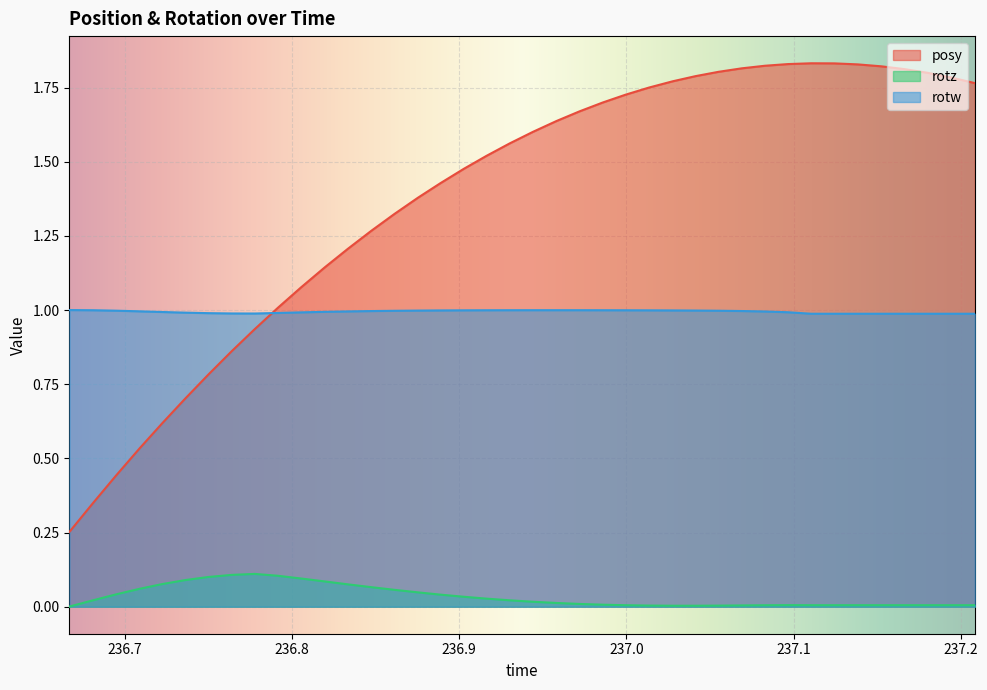

Which category has the highest value across all series?

237.1106